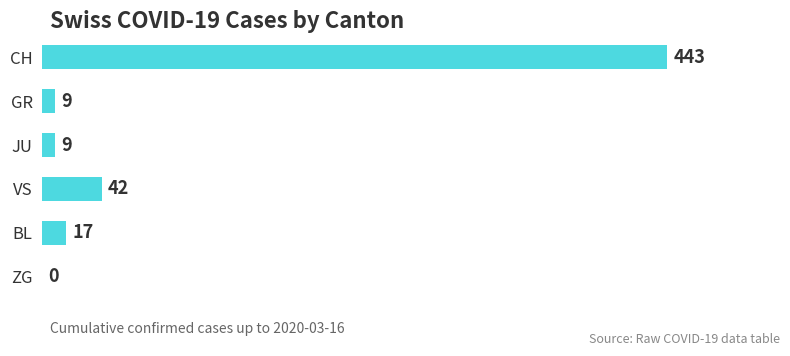

Reading top to bottom, transcribe all the data shown in this chart.

CH=443	GR=9	JU=9	VS=42	BL=17	ZG=0